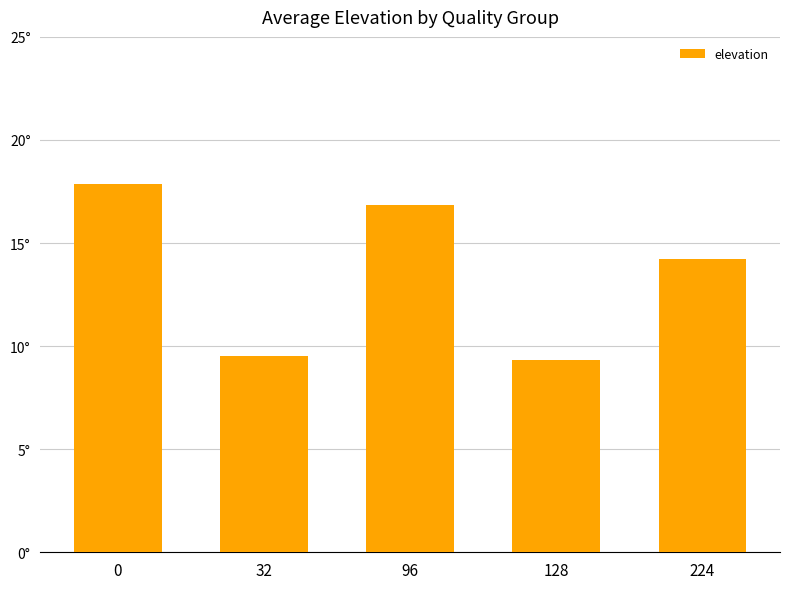

List the labels in order of value, smallest first.

128, 32, 224, 96, 0